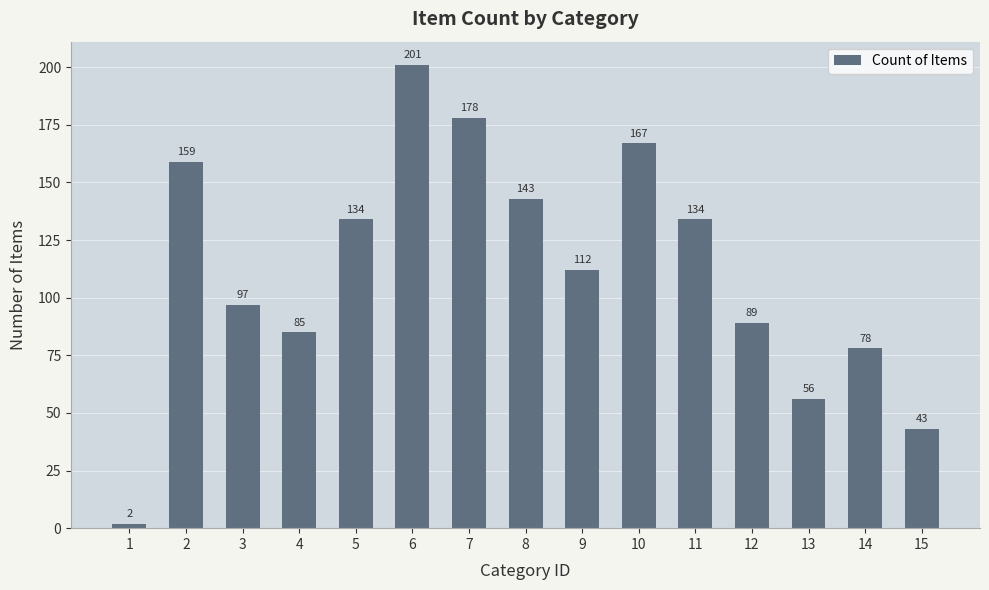

At which label is the value closest to 101?

3